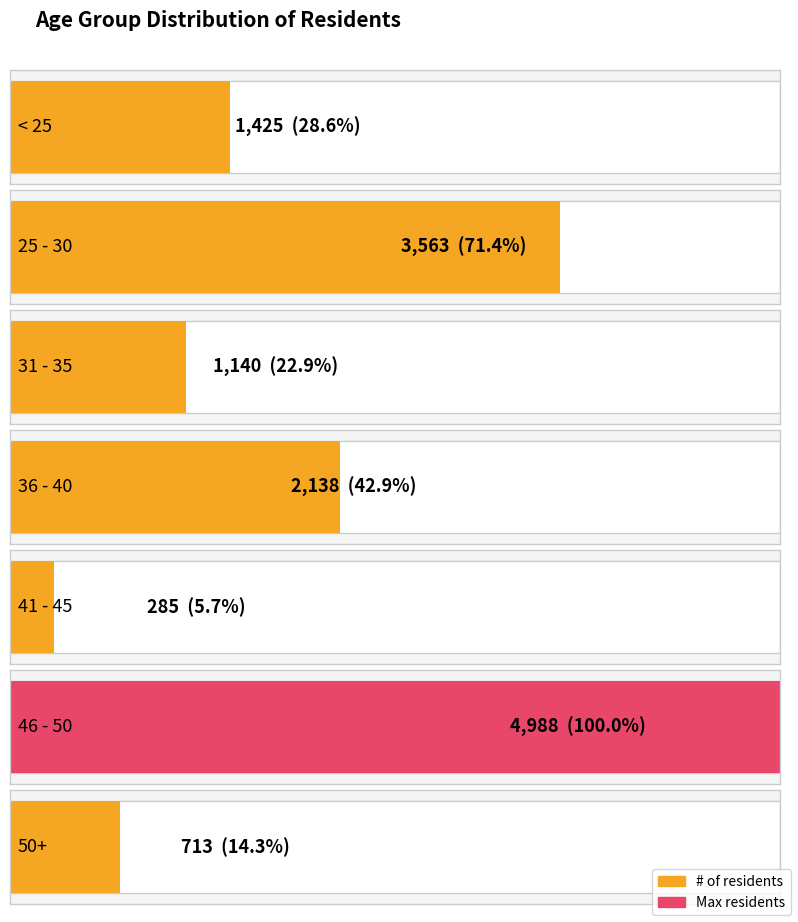

At which label is the value closest to 2636?

36 - 40